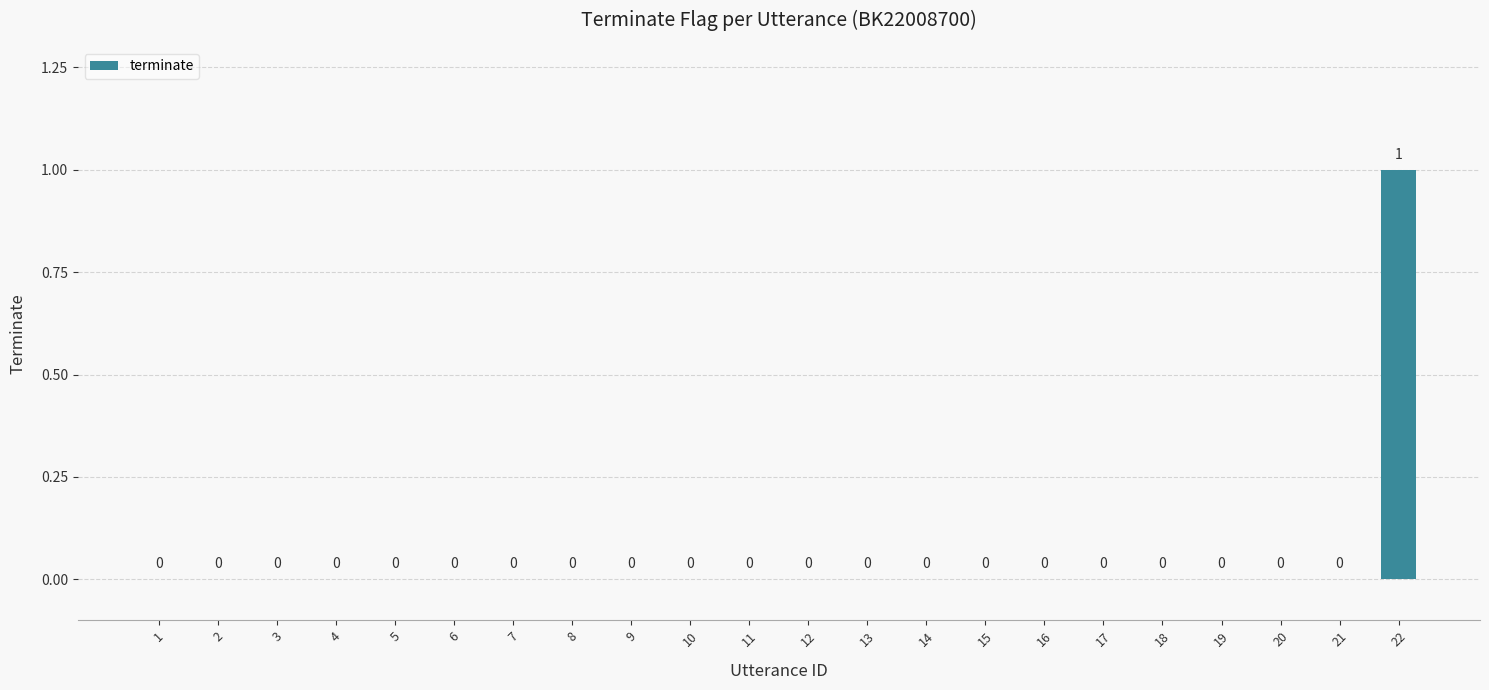

Reading left to right, list all the values displayed in this chart.

1=0	2=0	3=0	4=0	5=0	6=0	7=0	8=0	9=0	10=0	11=0	12=0	13=0	14=0	15=0	16=0	17=0	18=0	19=0	20=0	21=0	22=1